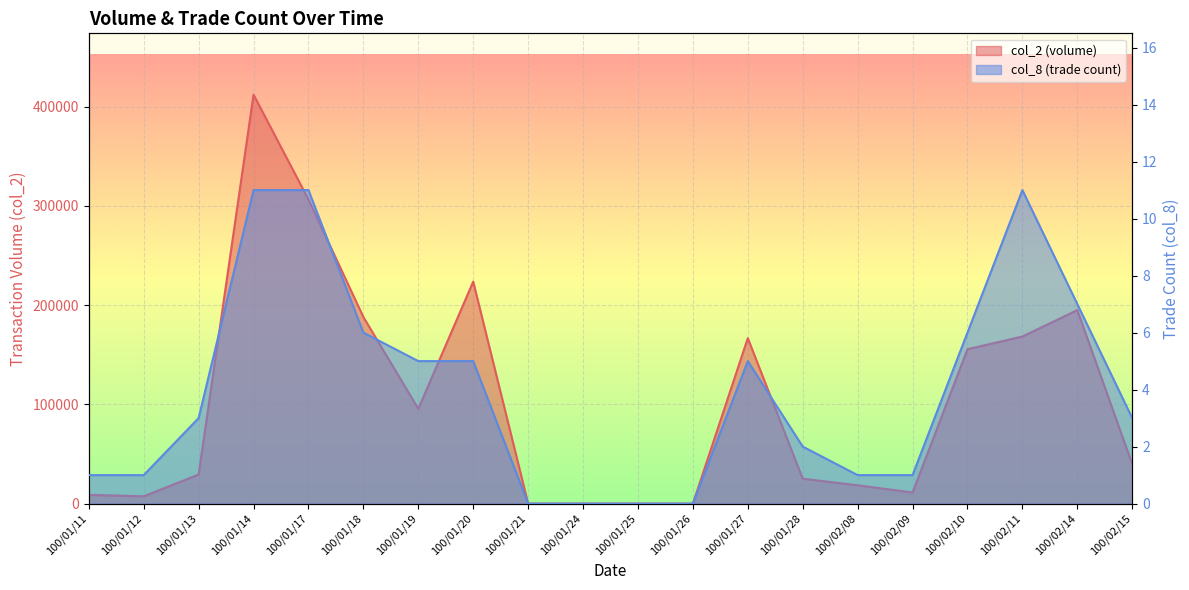

Reading right to left, list all the values displayed in this chart.

col_2: 100/02/15=39760	100/02/14=195020	100/02/11=168420	100/02/10=155630	100/02/09=11220	100/02/08=18480	100/01/28=25100	100/01/27=166770	100/01/26=0	100/01/25=0	100/01/24=0	100/01/21=0	100/01/20=223730	100/01/19=95570	100/01/18=188070	100/01/17=306530	100/01/14=412180	100/01/13=29290	100/01/12=7380	100/01/11=8800
col_8: 100/02/15=3	100/02/14=7	100/02/11=11	100/02/10=6	100/02/09=1	100/02/08=1	100/01/28=2	100/01/27=5	100/01/26=0	100/01/25=0	100/01/24=0	100/01/21=0	100/01/20=5	100/01/19=5	100/01/18=6	100/01/17=11	100/01/14=11	100/01/13=3	100/01/12=1	100/01/11=1